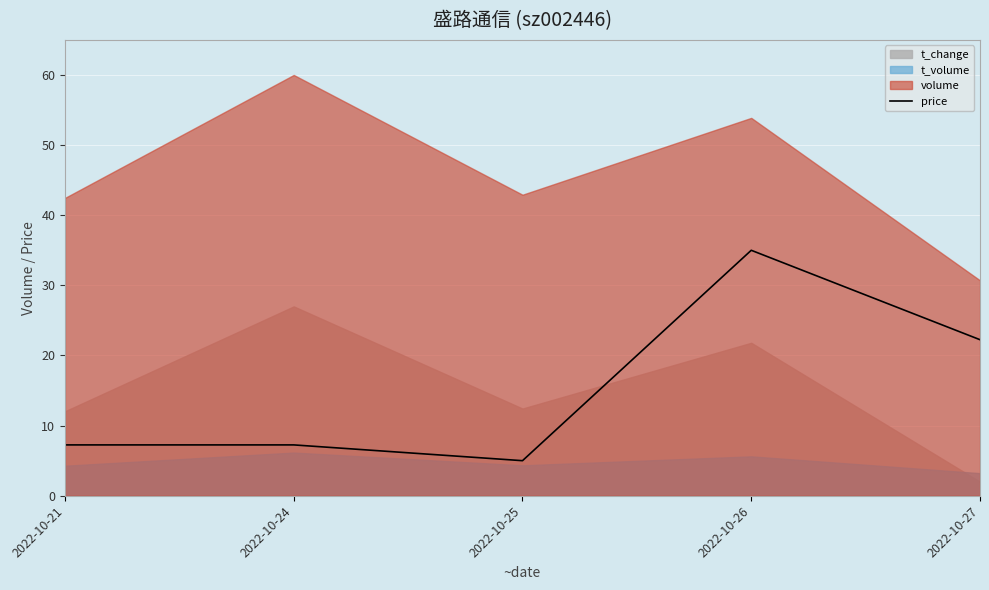

The value at 2022-10-21 is 7.2. True or false?

True